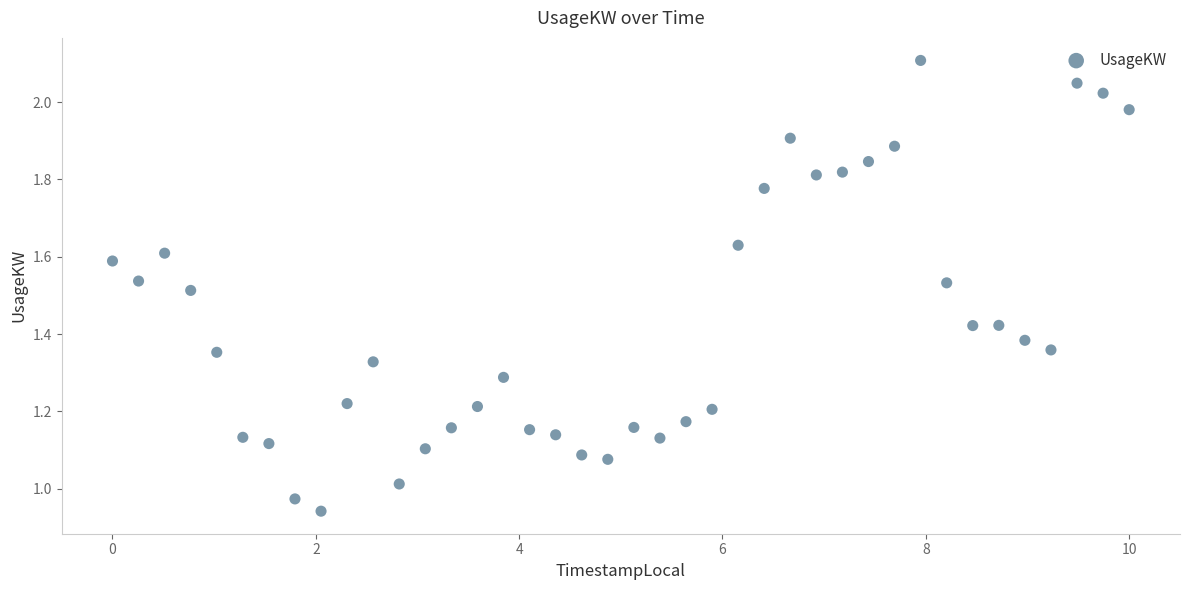

What is the range of X values (max minus min)?

10.0